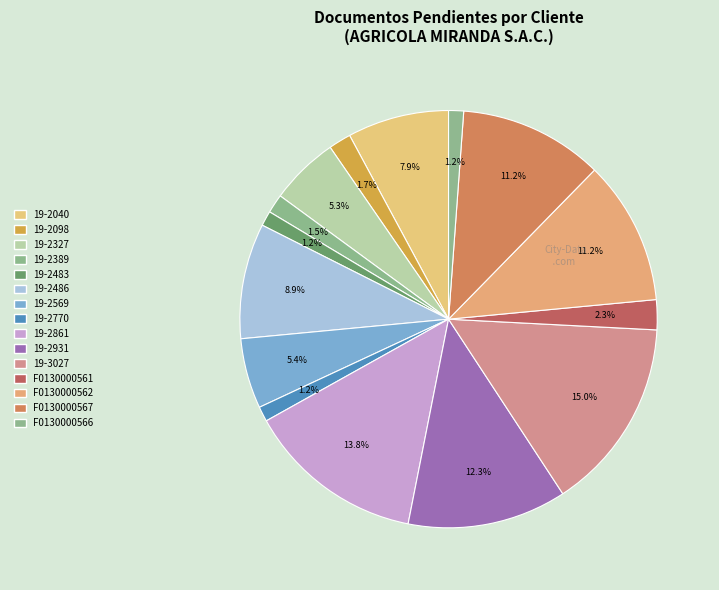

What percentage is the F0130000561 slice, to the nearest percent?

2%